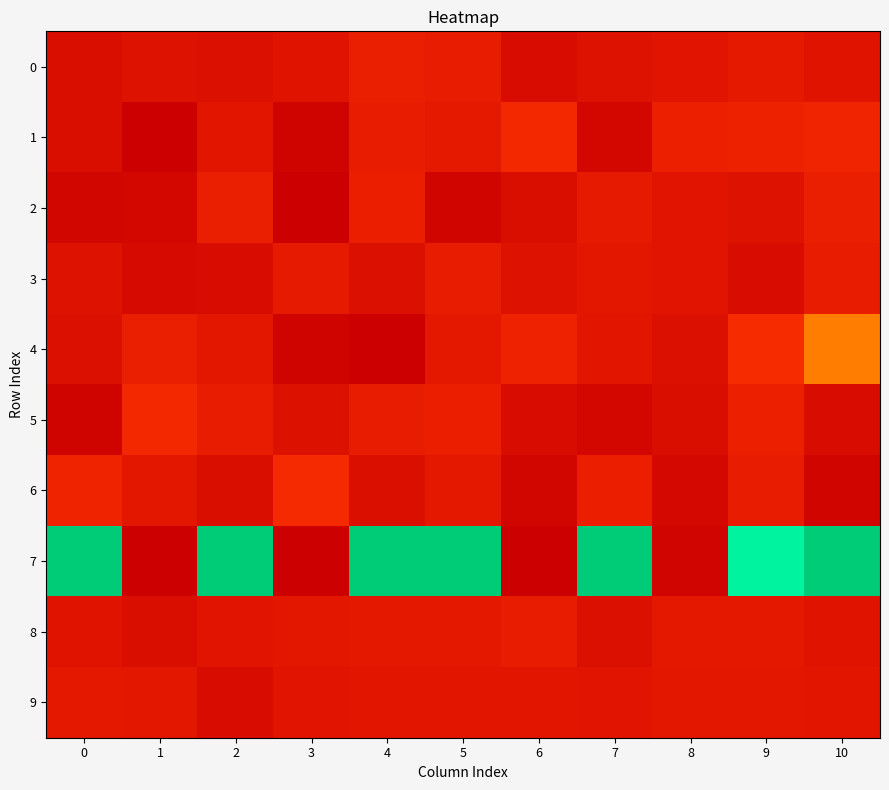

Which series has the largest total across all categories?

2